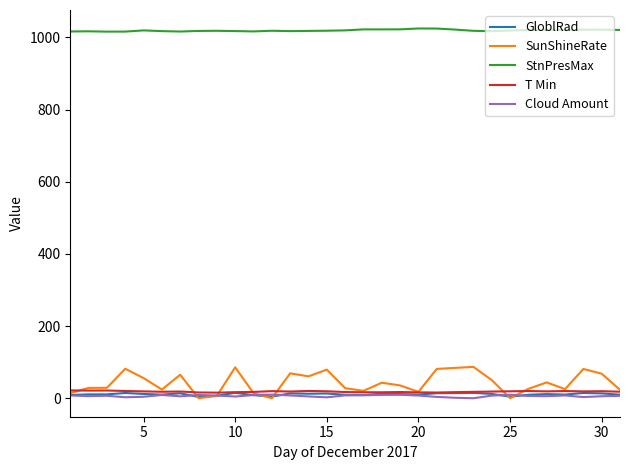

How many categories are shown in the chart?

31